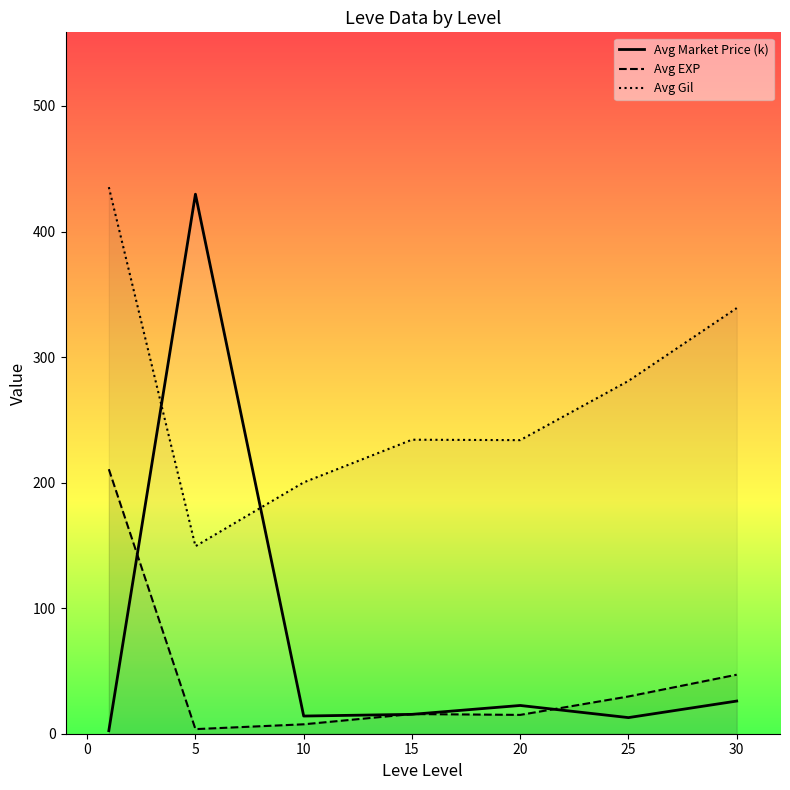

The value of Avg EXP at 25 is 29.7. True or false?

True